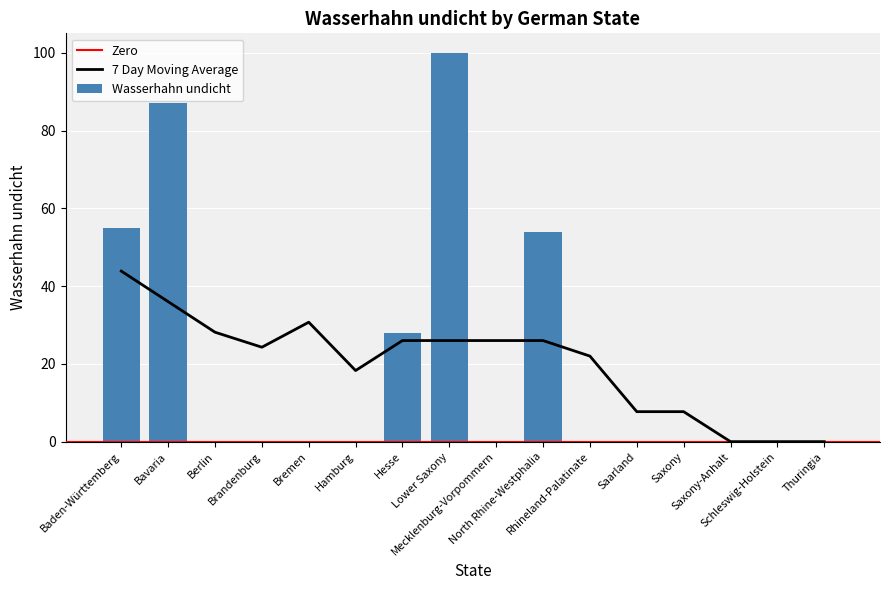

Reading left to right, transcribe all the data shown in this chart.

55	87	0	0	0	0	28	100	0	54	0	0	0	0	0	0